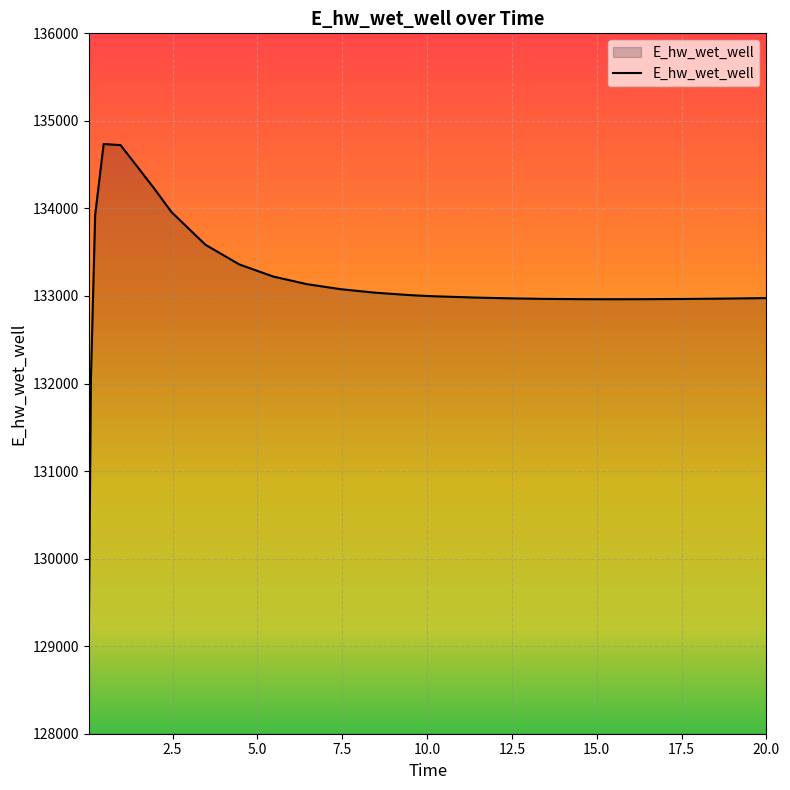

Count the number of categories in the chart.

27